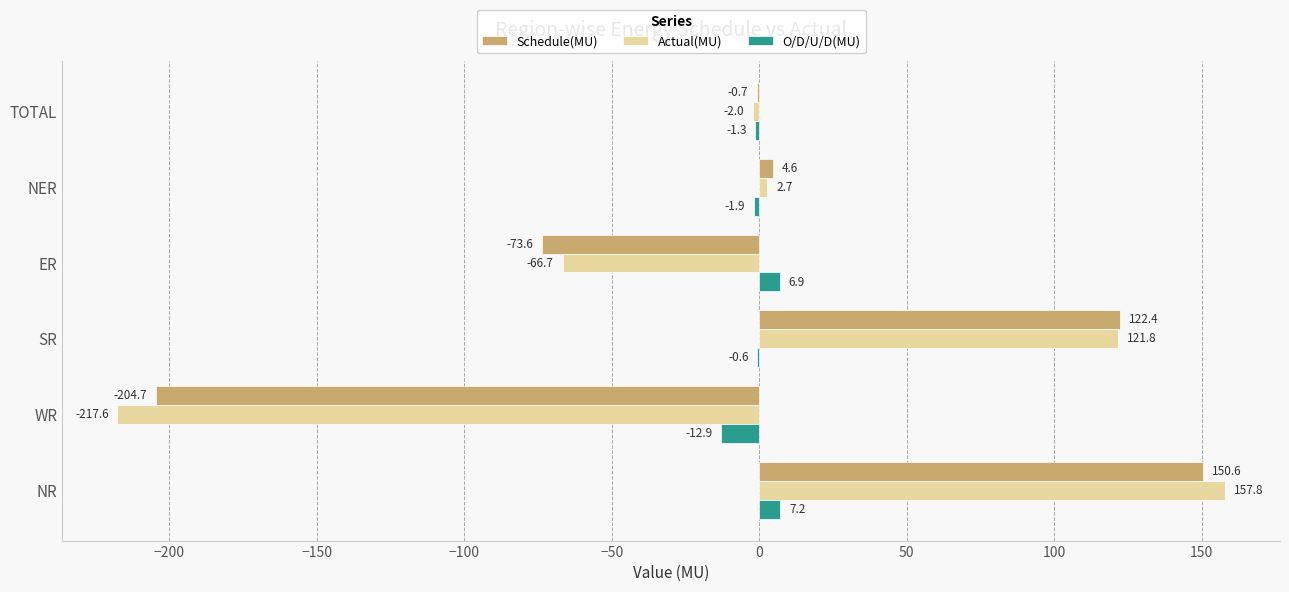

The O/D/U/D(MU) series shows -1.3 at TOTAL. True or false?

True